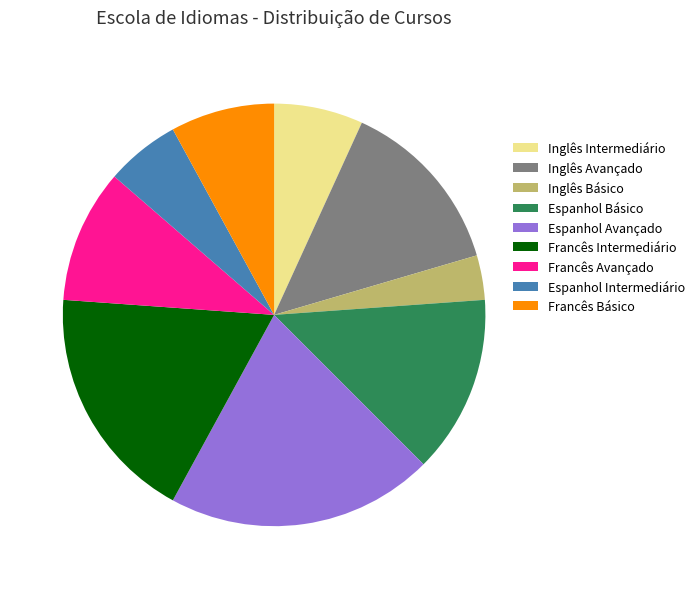

Do Espanhol Básico and Espanhol Intermediário together represent more than half of the pie?

No